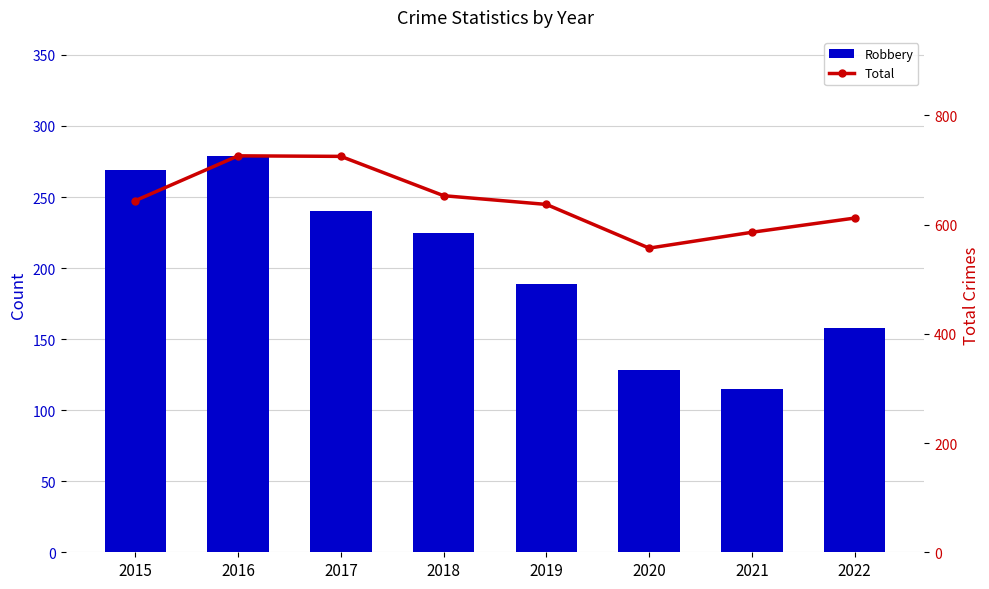

Reading left to right, list all the values displayed in this chart.

Robbery: 2015=269	2016=279	2017=240	2018=225	2019=189	2020=128	2021=115	2022=158
Total: 2015=644	2016=726	2017=725	2018=653	2019=637	2020=557	2021=586	2022=612